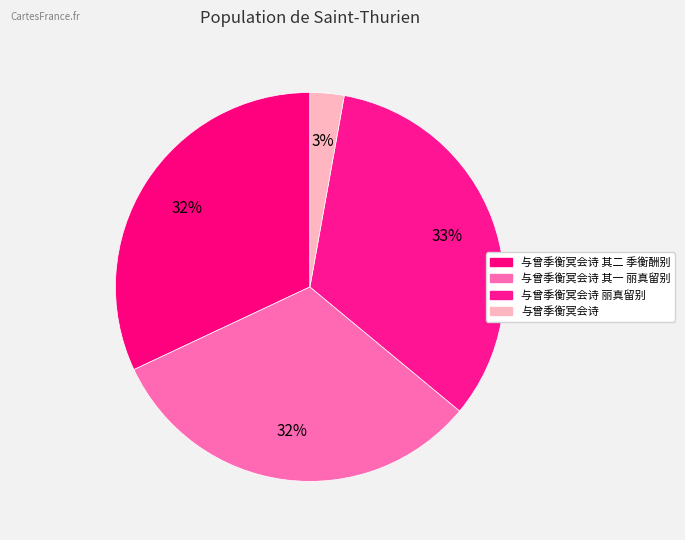

Count the number of slices in the pie.

4